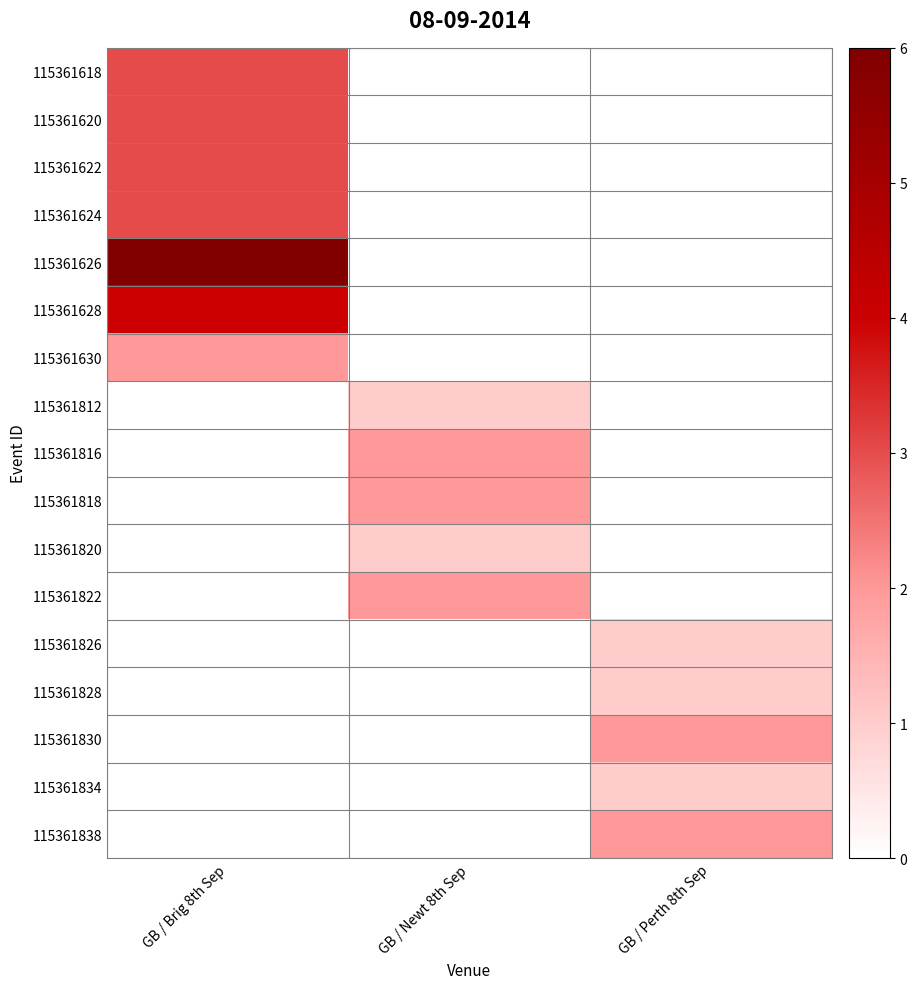

What is the greatest value displayed?

6